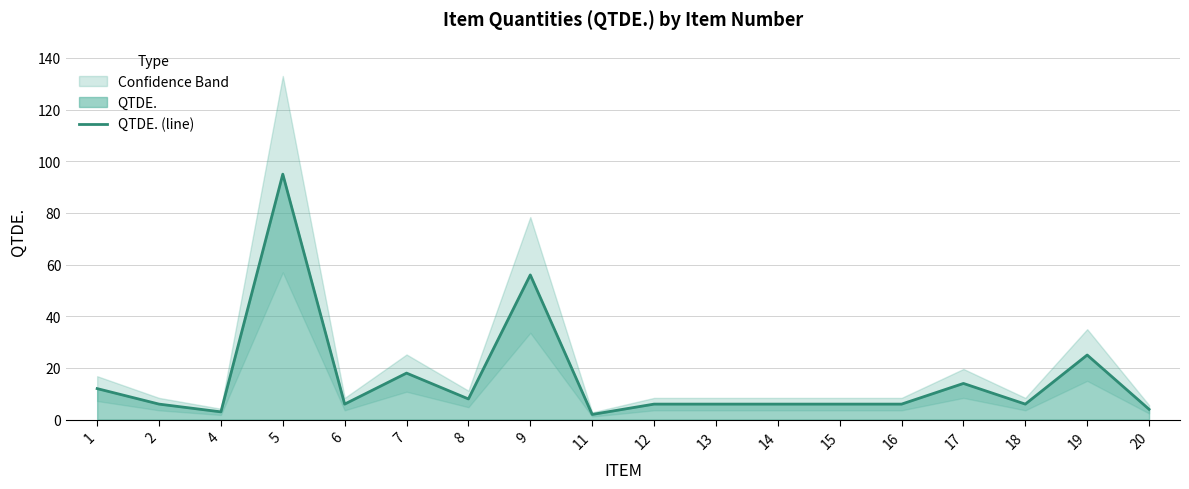

The chart shows a value of 6 at 20. True or false?

False